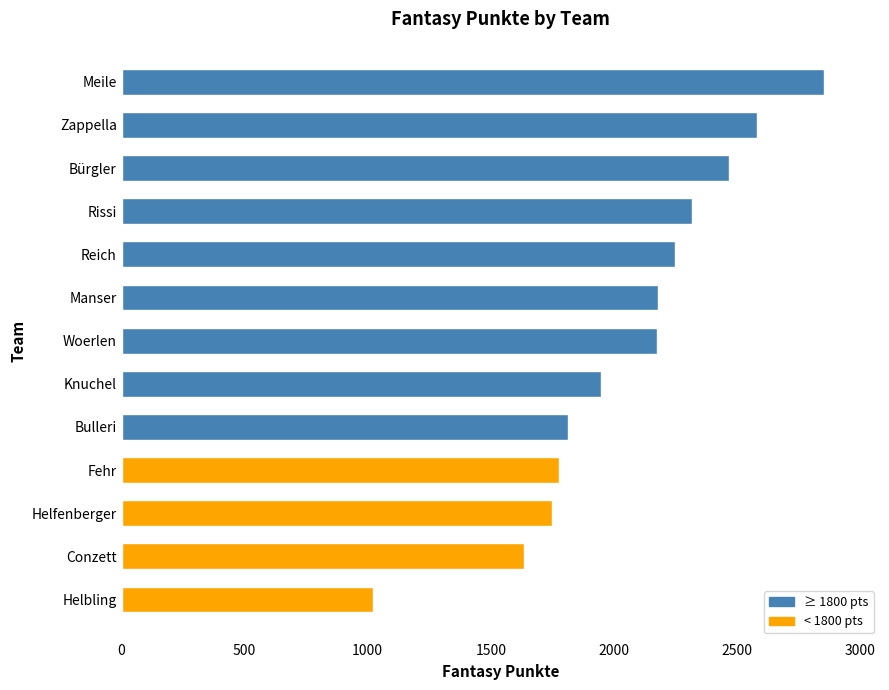

True or false: the data shows 2922 at Knuchel.

False